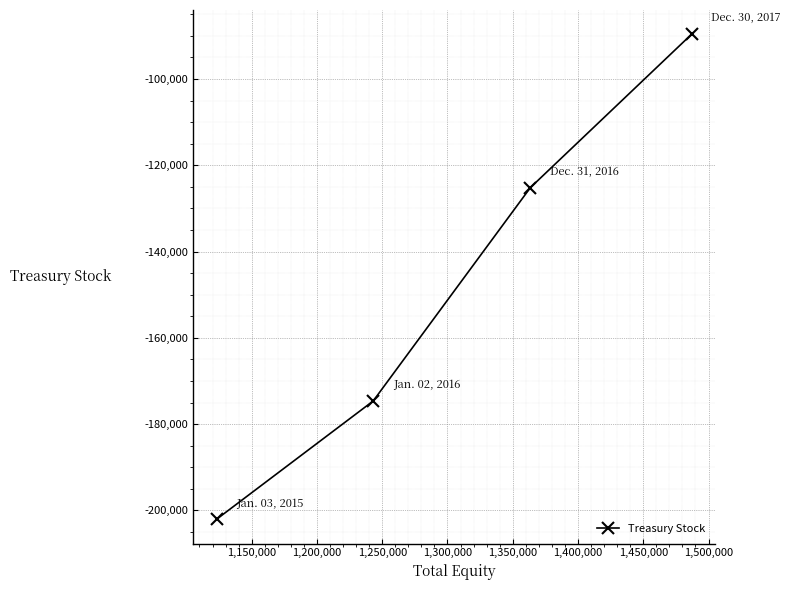

What is the difference between the second highest and second lowest values?

49460